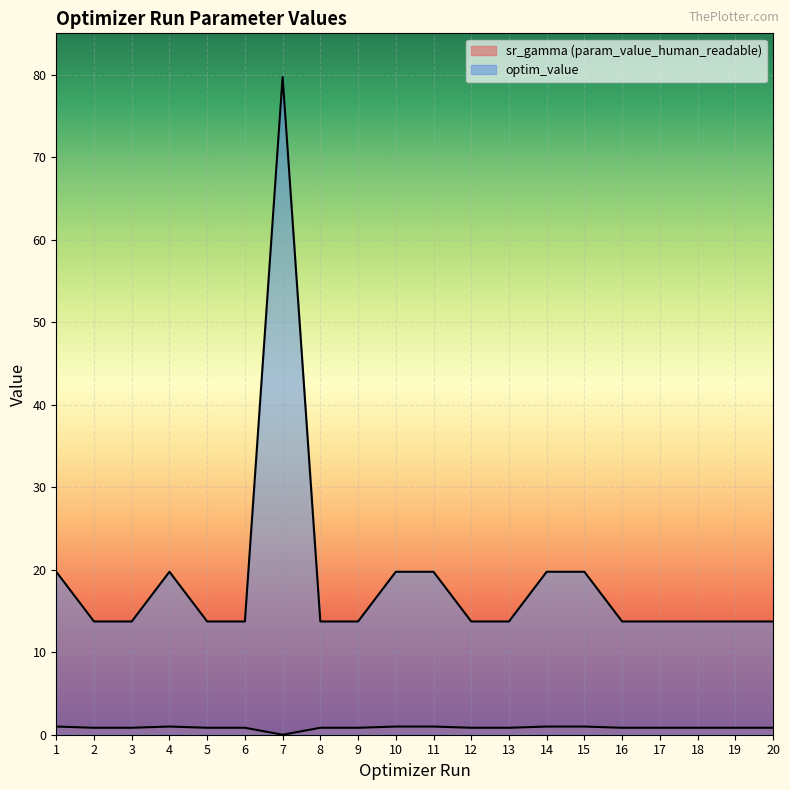

True or false: optim_value and sr_gamma (param_value_human_readable) cross at least once.

False